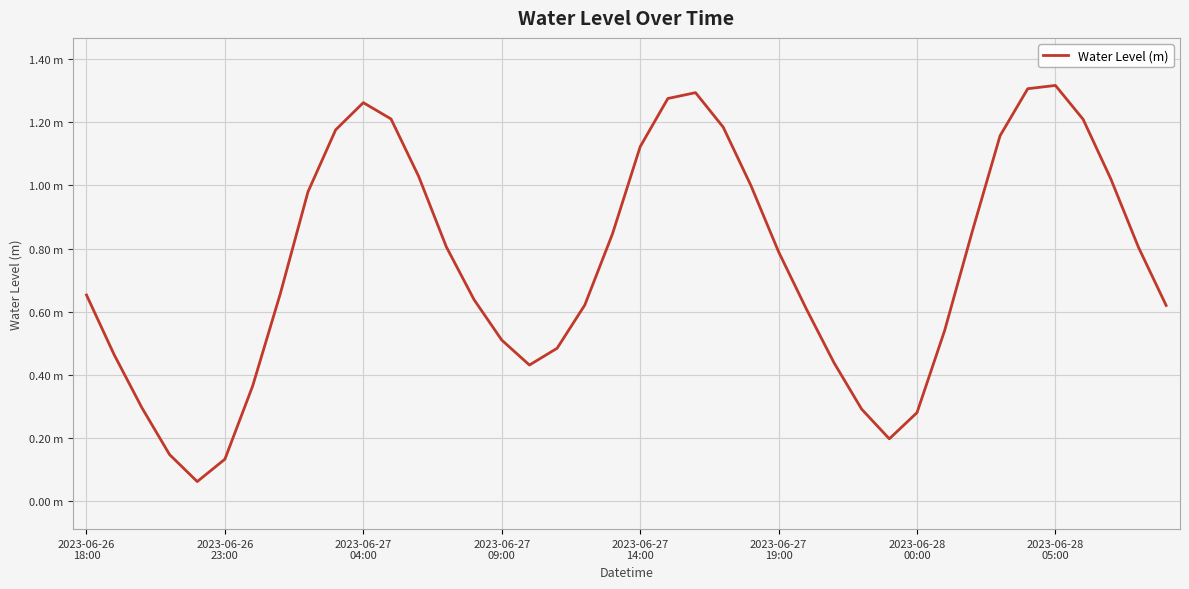

Does the chart have visible grid lines?

Yes